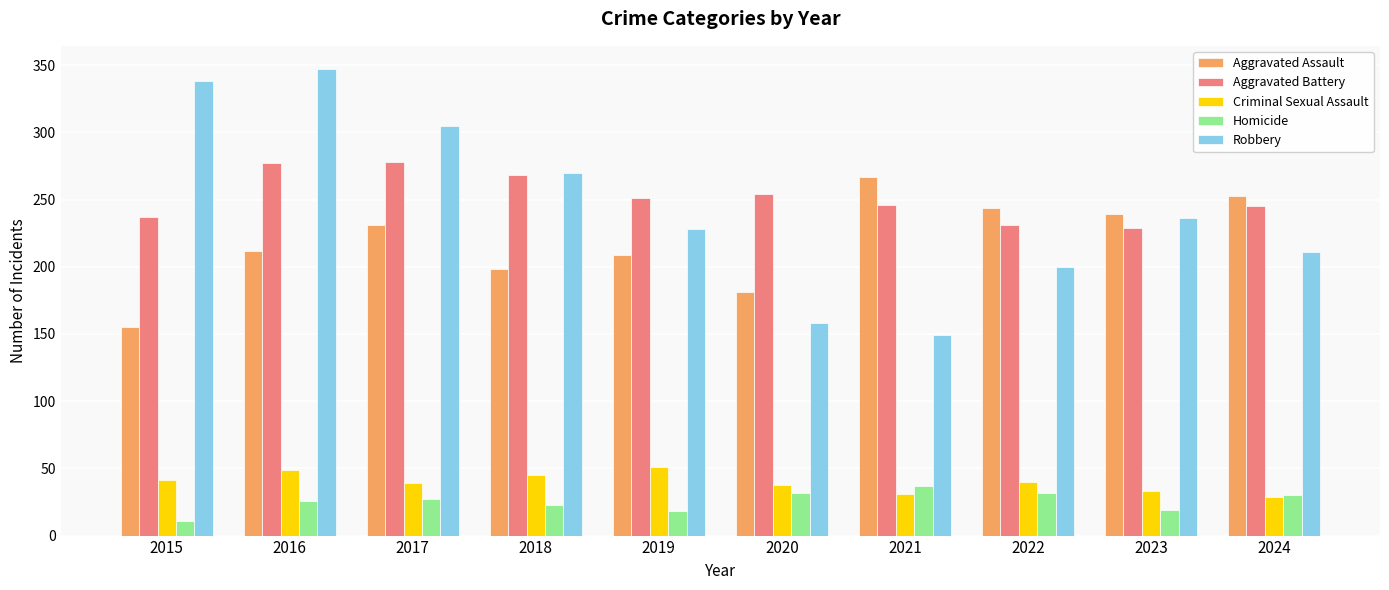

Which series has the widest spread of values?

Robbery